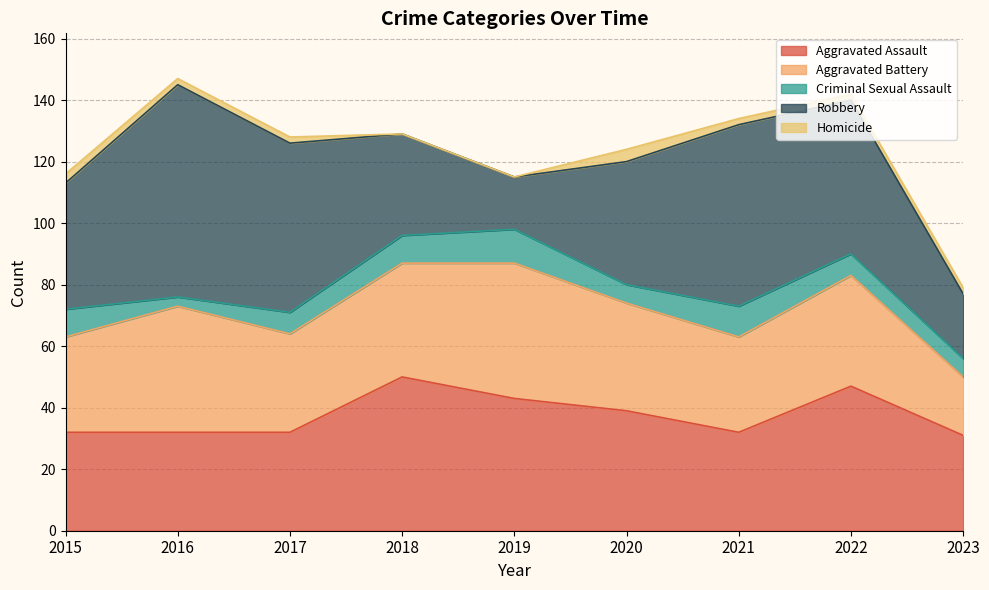

True or false: Aggravated Battery has more than 0 interior local peaks.

True